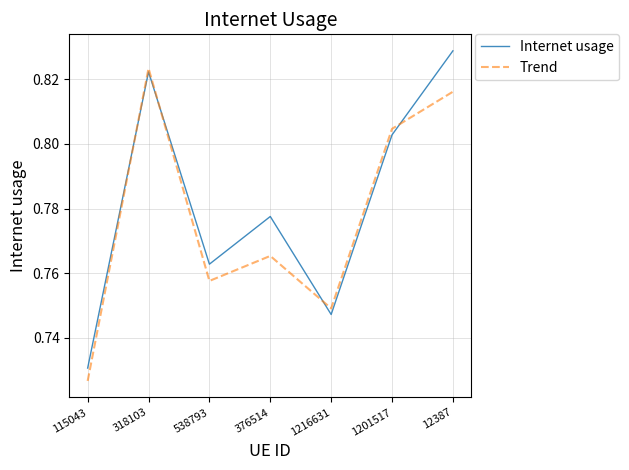

The value of Internet usage at 318103 is 1.5. True or false?

False